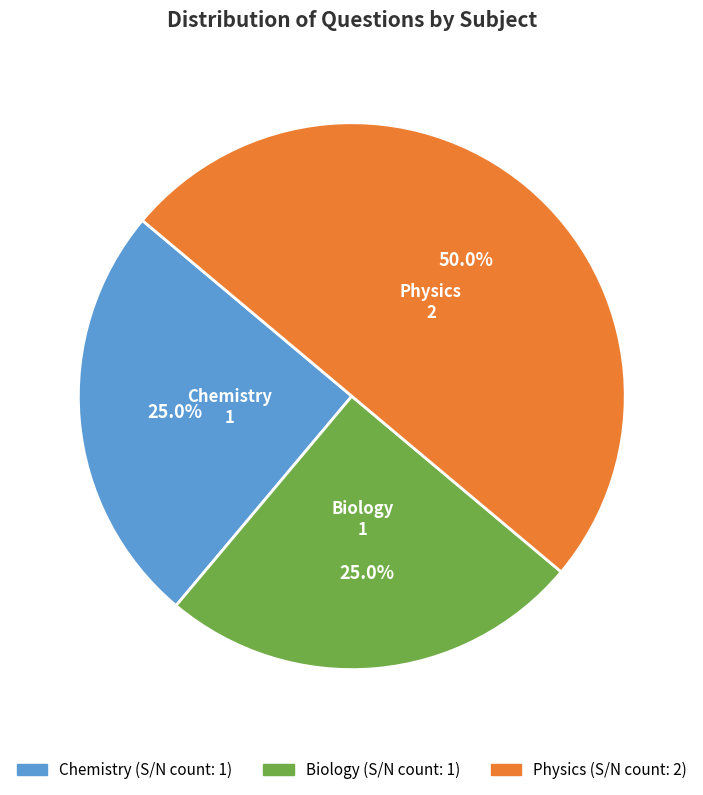

How many segments does this pie chart have?

3